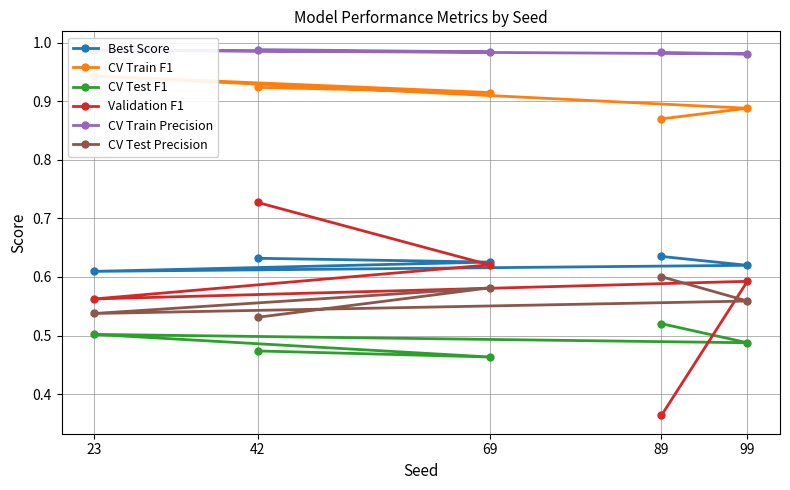

True or false: CV Test Precision and CV Test F1 cross at least once.

False